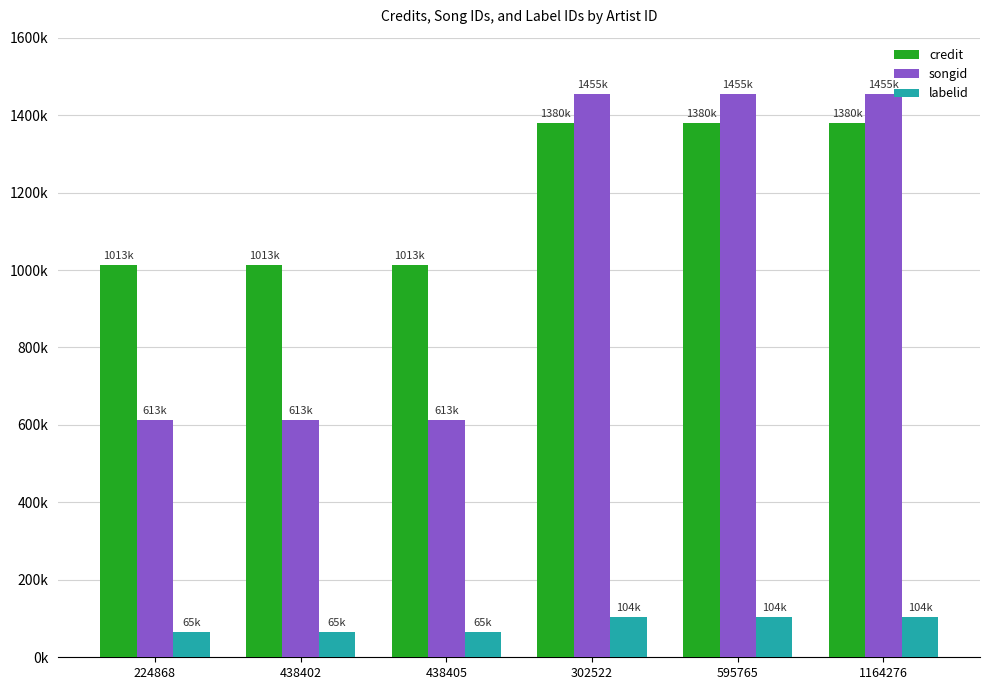

Which series changed the most between 224868 and 438402?

credit